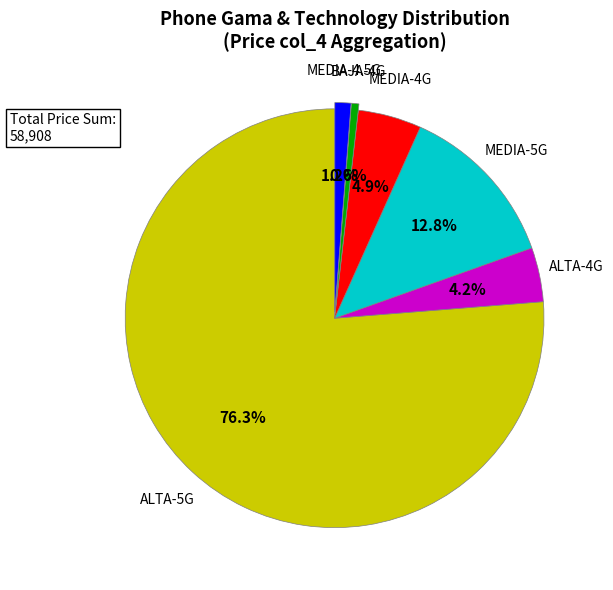

Rank the categories by value from highest to lowest.

ALTA-5G, MEDIA-5G, MEDIA-4G, ALTA-4G, MEDIA-4.5G, BAJA-4G